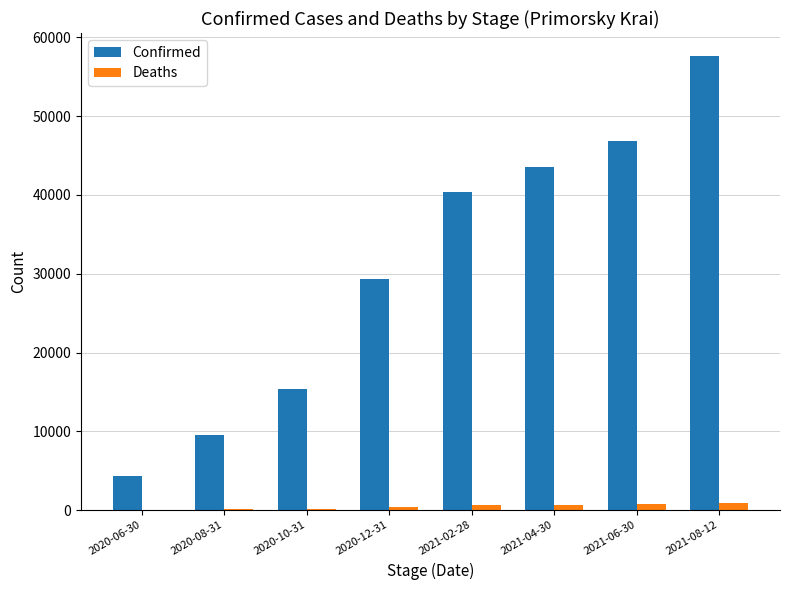

Which series has the largest total across all categories?

Confirmed